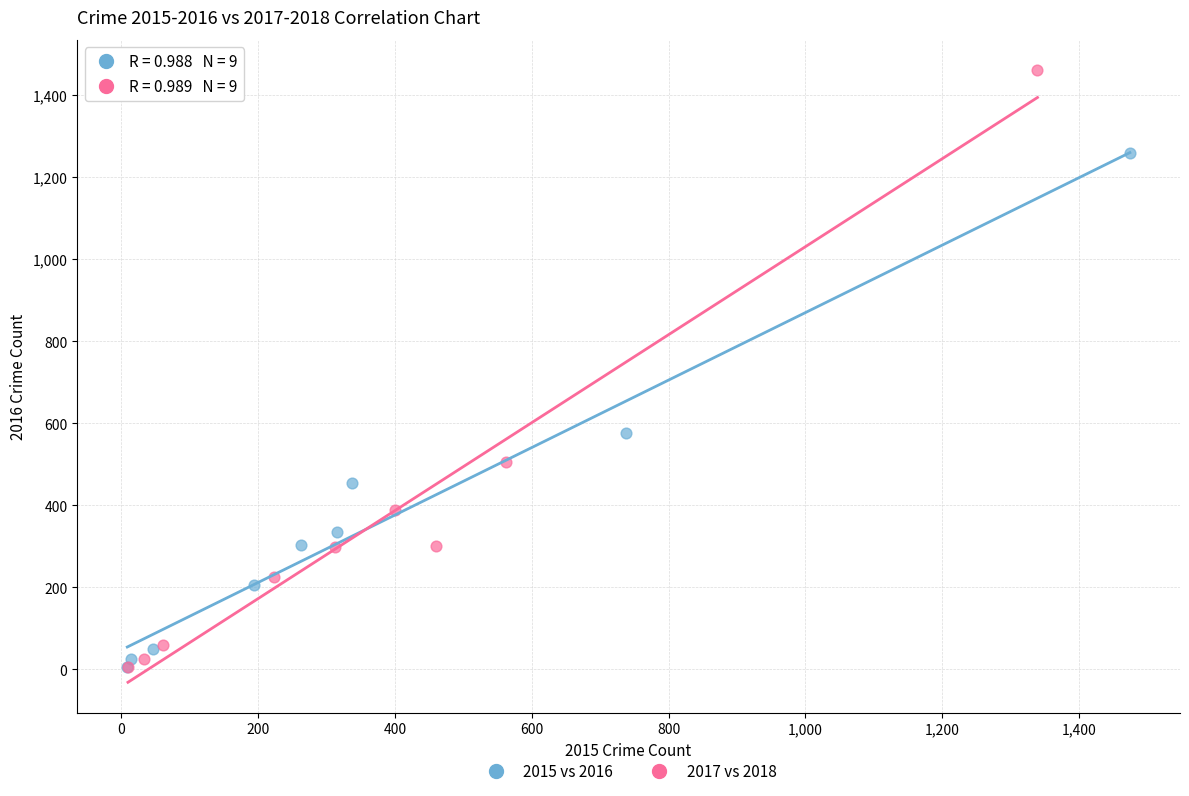

Which series contains the highest Y value?

2017 vs 2018